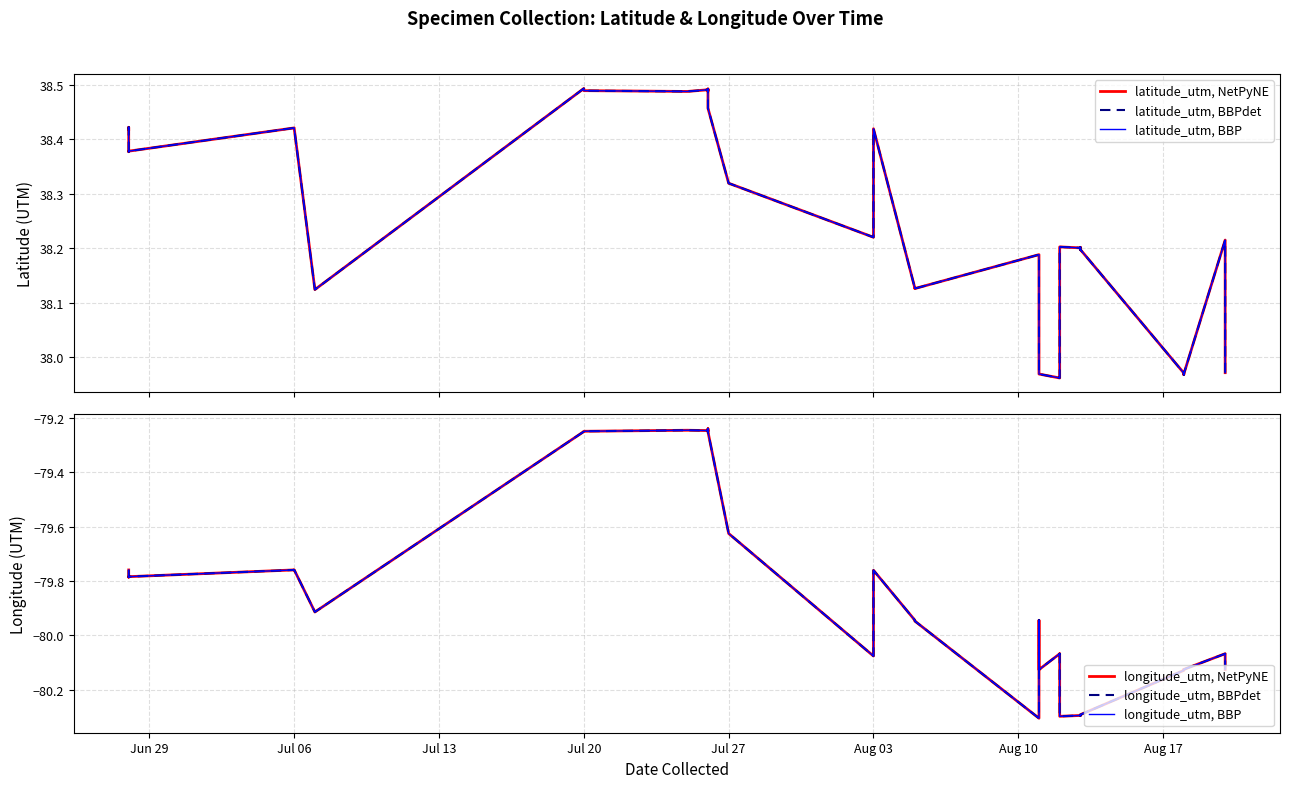

What is the spread (max minus min) of values at Aug 17?

118.0